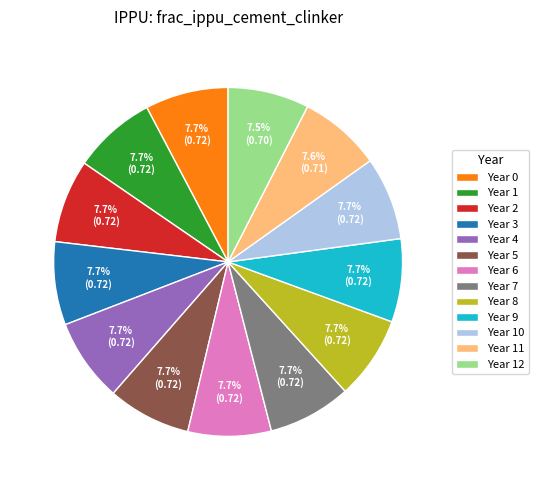

Is the sum of Year 0 and Year 4 greater than half?

No